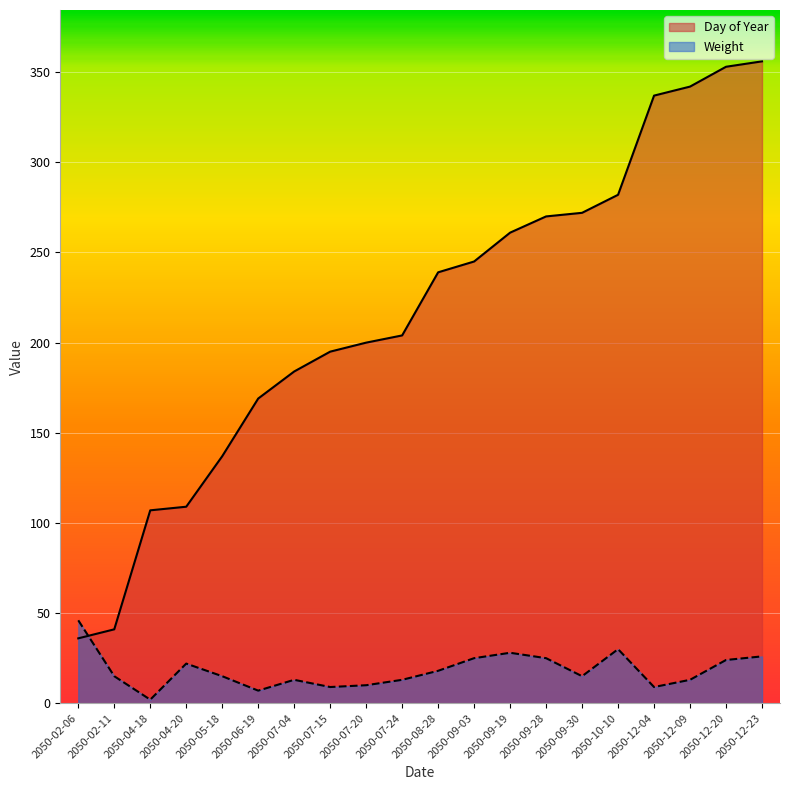

Where does the Weight series first go above 15?

2050-02-06